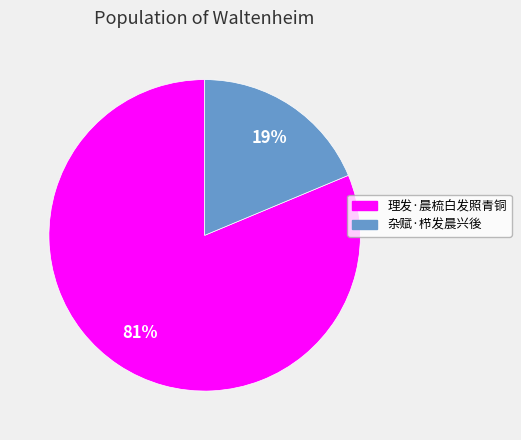

True or false: 杂赋·栉发晨兴後 accounts for 26% of the total.

False